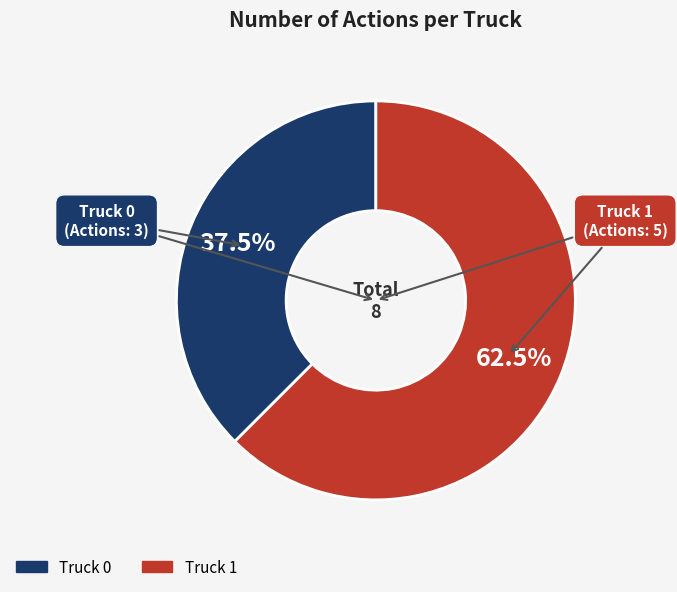

To the nearest percent, what is the difference between the Truck 1 and Truck 0 slice percentages?

25%